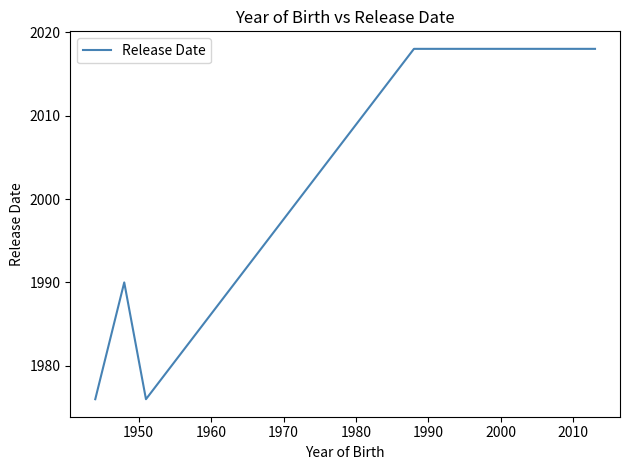

What is the average value?

2002